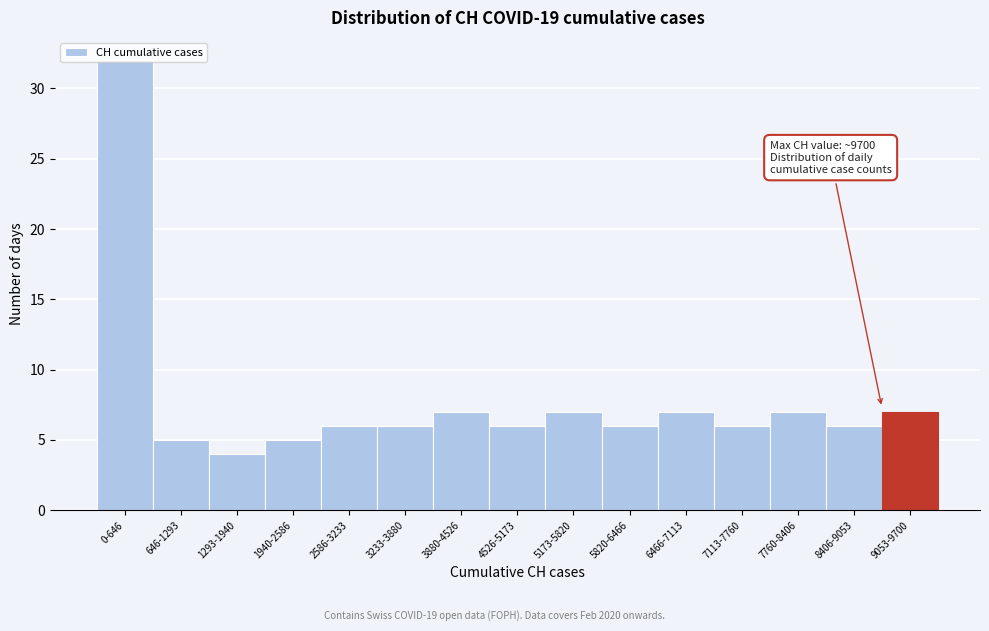

What is the sum of all values?

117